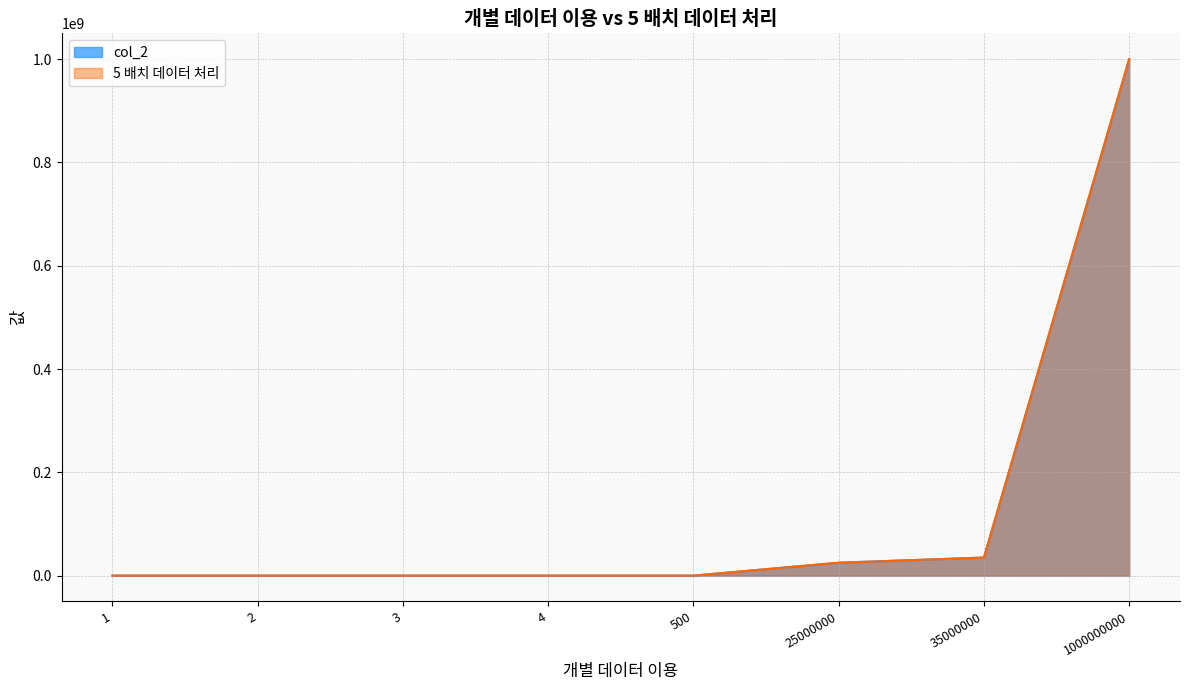

Rank the series by their maximum value, from highest to lowest.

col_2, 5 배치 데이터 처리